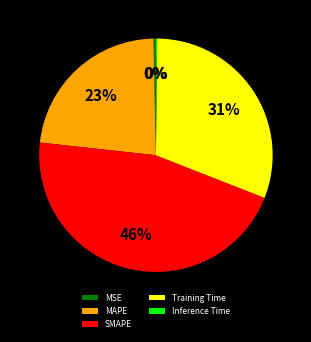

Do MSE and SMAPE together represent more than half of the pie?

No